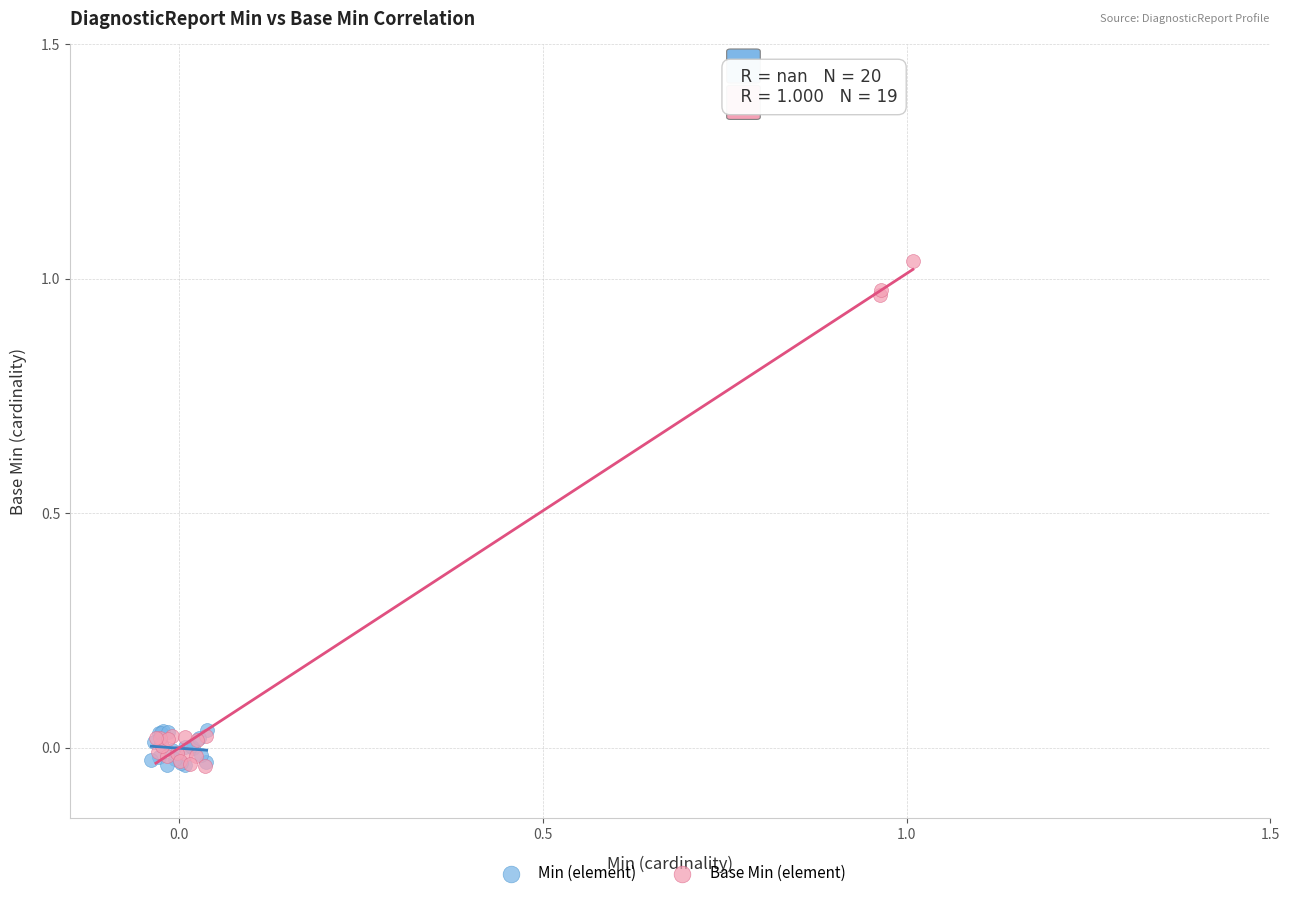

Which series contains the highest Y value?

Base Min (element)